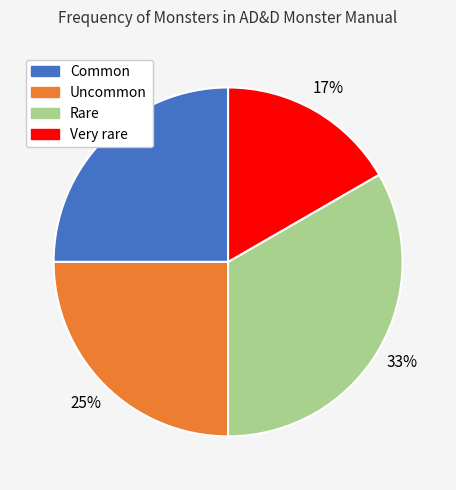

Combined, do Common and Very rare account for over 50%?

No